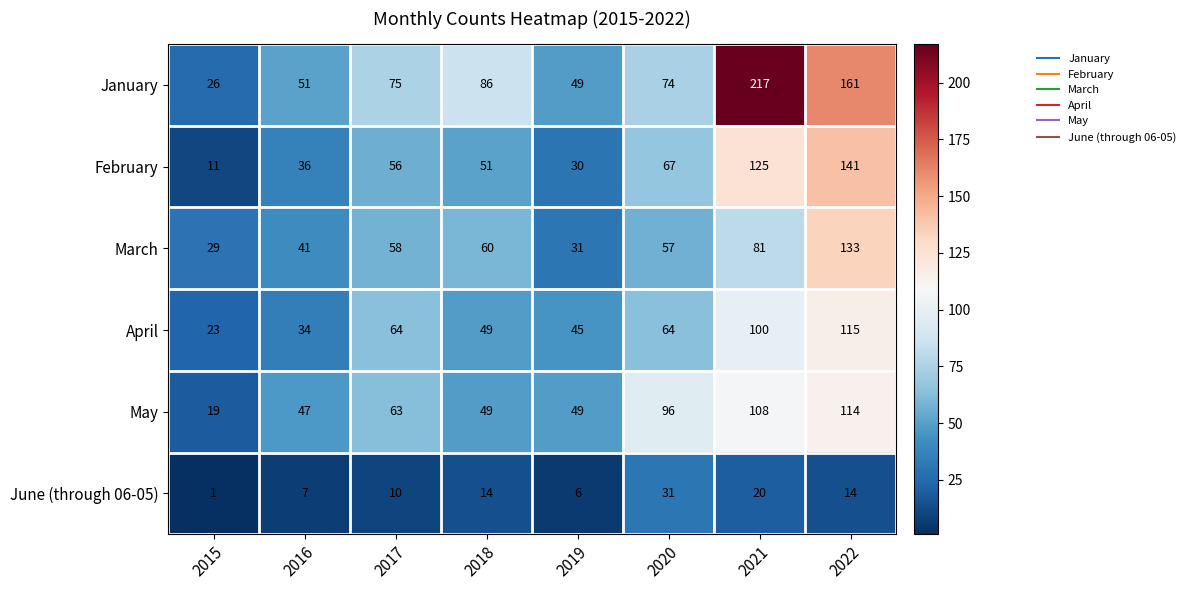

What is the sum of all March values?

490